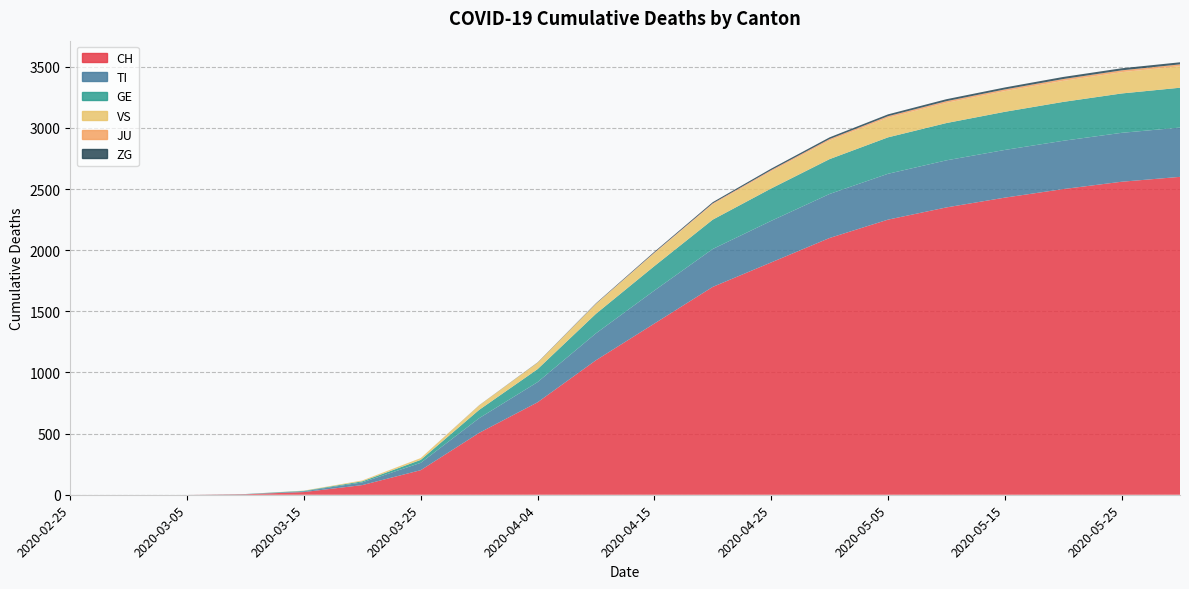

Reading left to right, transcribe all the data shown in this chart.

CH: 2020-02-25=0	2020-02-29=0	2020-03-05=0	2020-03-10=4	2020-03-15=22	2020-03-20=79	2020-03-25=201	2020-03-31=506	2020-04-04=756	2020-04-10=1100	2020-04-15=1400	2020-04-20=1700	2020-04-25=1900	2020-04-30=2100	2020-05-05=2250	2020-05-10=2350	2020-05-15=2430	2020-05-20=2500	2020-05-25=2560	2020-05-31=2600
TI: 2020-02-25=0	2020-02-29=0	2020-03-05=0	2020-03-10=1	2020-03-15=6	2020-03-20=22	2020-03-25=60	2020-03-31=120	2020-04-04=165	2020-04-10=220	2020-04-15=270	2020-04-20=310	2020-04-25=340	2020-04-30=360	2020-05-05=375	2020-05-10=385	2020-05-15=390	2020-05-20=395	2020-05-25=400	2020-05-31=403
GE: 2020-02-25=0	2020-02-29=0	2020-03-05=0	2020-03-10=1	2020-03-15=4	2020-03-20=9	2020-03-25=24	2020-03-31=68	2020-04-04=106	2020-04-10=160	2020-04-15=200	2020-04-20=240	2020-04-25=265	2020-04-30=285	2020-05-05=298	2020-05-10=305	2020-05-15=312	2020-05-20=318	2020-05-25=322	2020-05-31=326
VS: 2020-02-25=0	2020-02-29=0	2020-03-05=0	2020-03-10=0	2020-03-15=2	2020-03-20=7	2020-03-25=15	2020-03-31=37	2020-04-04=53	2020-04-10=80	2020-04-15=105	2020-04-20=125	2020-04-25=140	2020-04-30=152	2020-05-05=160	2020-05-10=165	2020-05-15=169	2020-05-20=172	2020-05-25=174	2020-05-31=176
JU: 2020-02-25=0	2020-02-29=0	2020-03-05=0	2020-03-10=0	2020-03-15=0	2020-03-20=0	2020-03-25=0	2020-03-31=0	2020-04-04=0	2020-04-10=2	2020-04-15=5	2020-04-20=8	2020-04-25=10	2020-04-30=12	2020-05-05=13	2020-05-10=14	2020-05-15=14	2020-05-20=15	2020-05-25=15	2020-05-31=15
ZG: 2020-02-25=0	2020-02-29=0	2020-03-05=0	2020-03-10=0	2020-03-15=0	2020-03-20=0	2020-03-25=0	2020-03-31=1	2020-04-04=2	2020-04-10=4	2020-04-15=7	2020-04-20=10	2020-04-25=12	2020-04-30=14	2020-05-05=15	2020-05-10=16	2020-05-15=16	2020-05-20=17	2020-05-25=17	2020-05-31=17